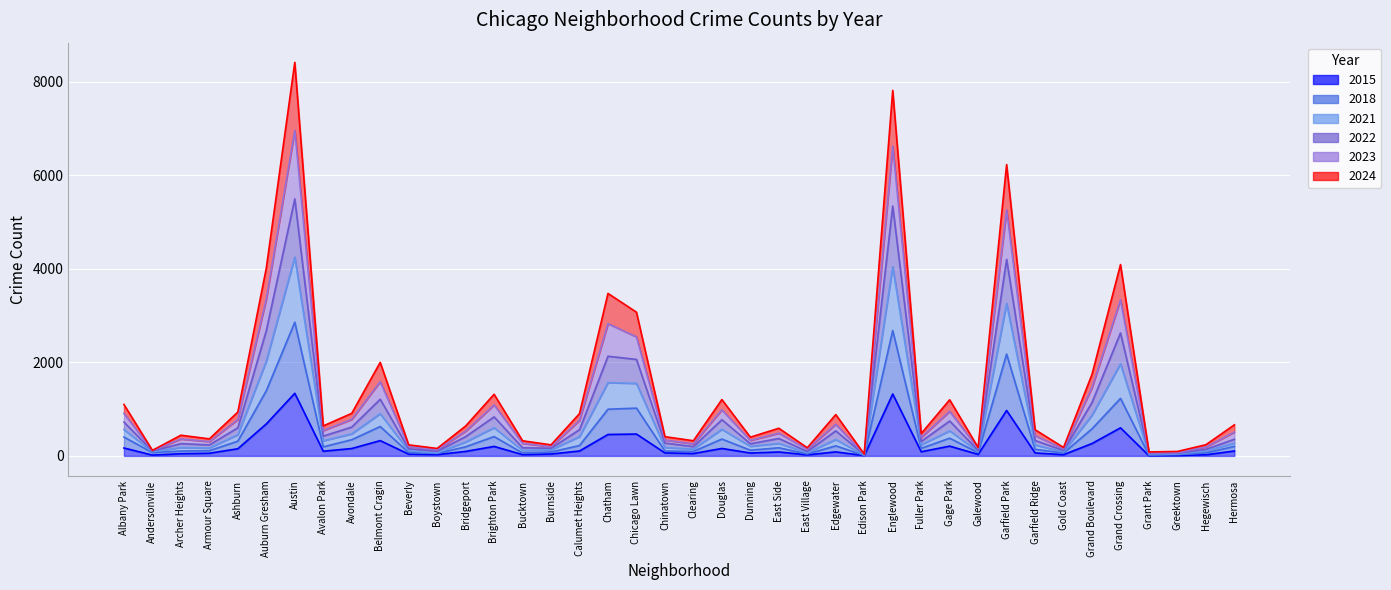

Which category has the lowest value in the 2023 series?

Edison Park